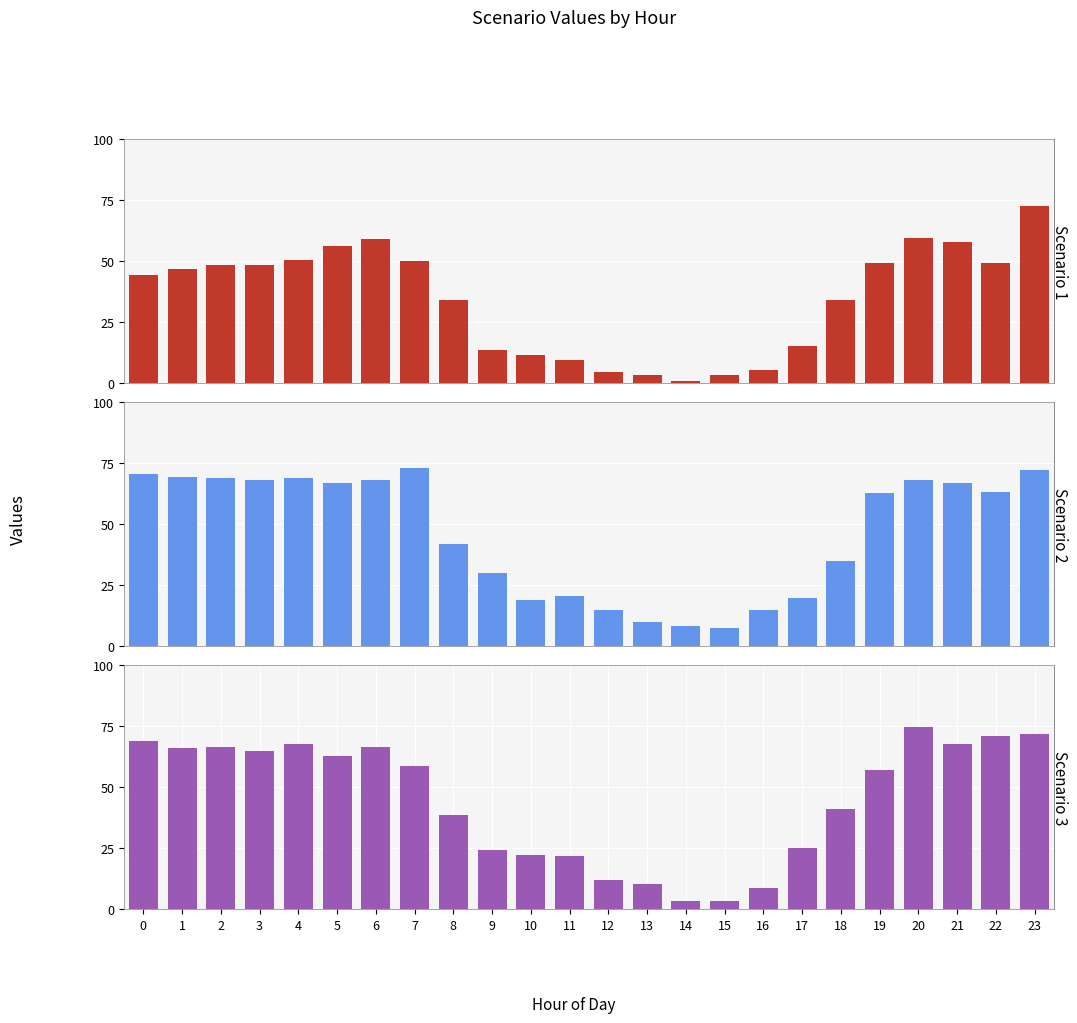

What is the sum of the Scenario 3 values at 12 and 10?

33.7